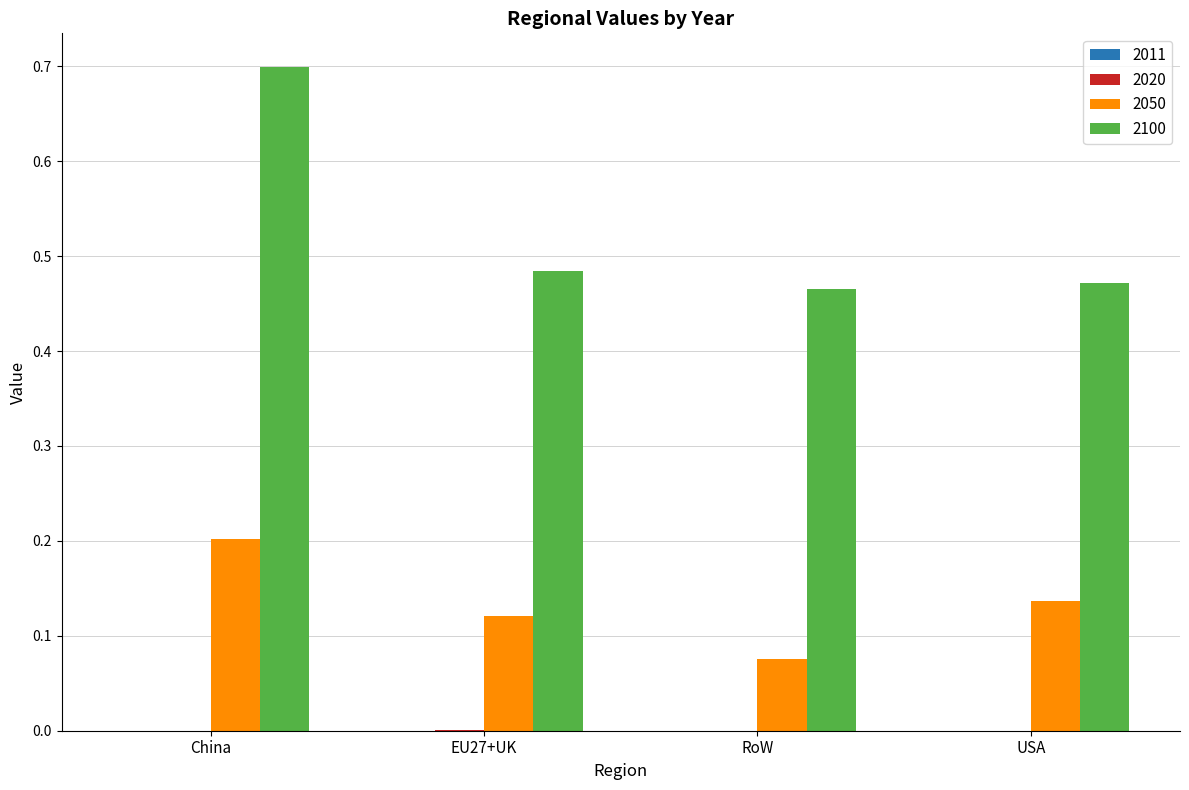

At which category is the sum across all series the highest?

China